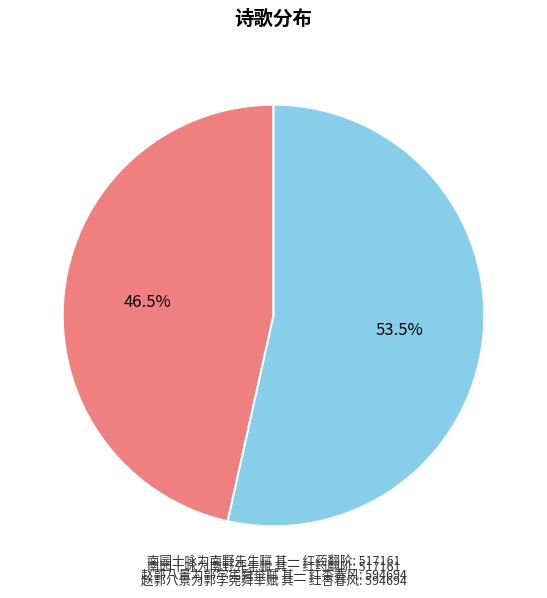

To the nearest percent, what is the difference between the largest and smallest slice percentages?

7%